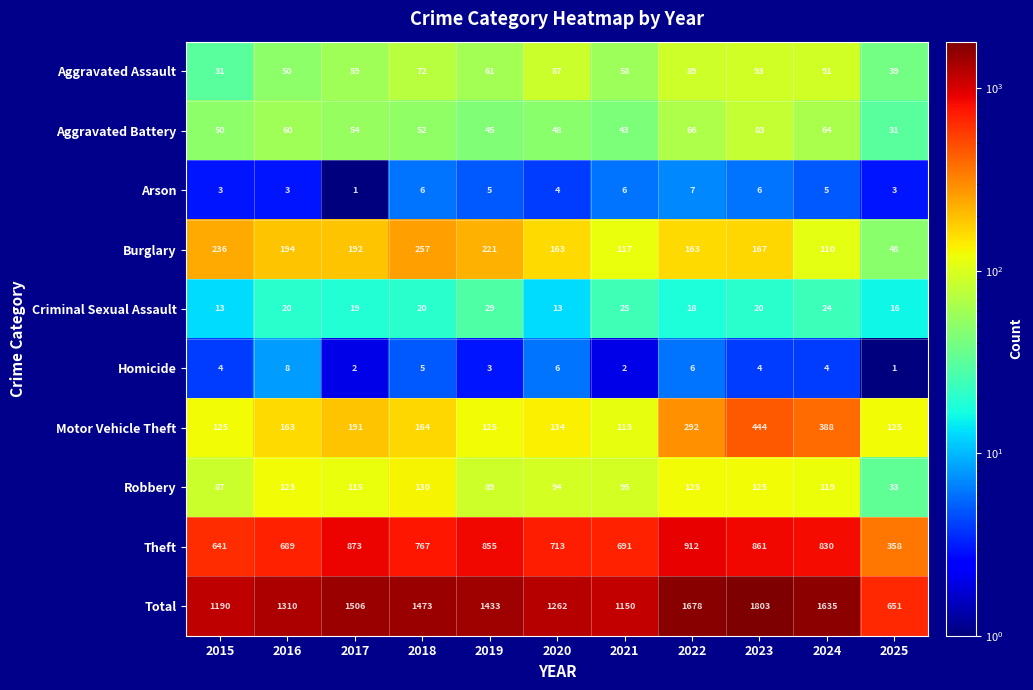

What is the difference between the maximum and minimum values in the Robbery series?

97